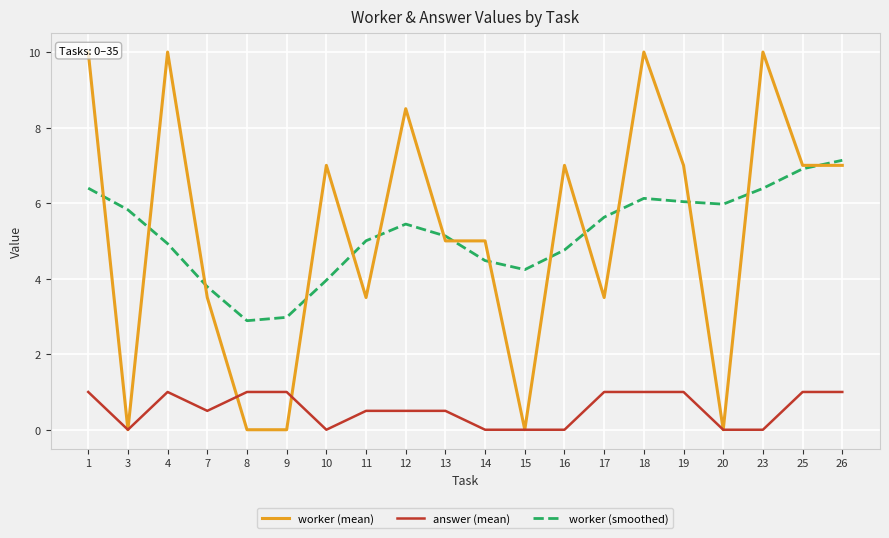

Which series has the largest total across all categories?

worker (mean)